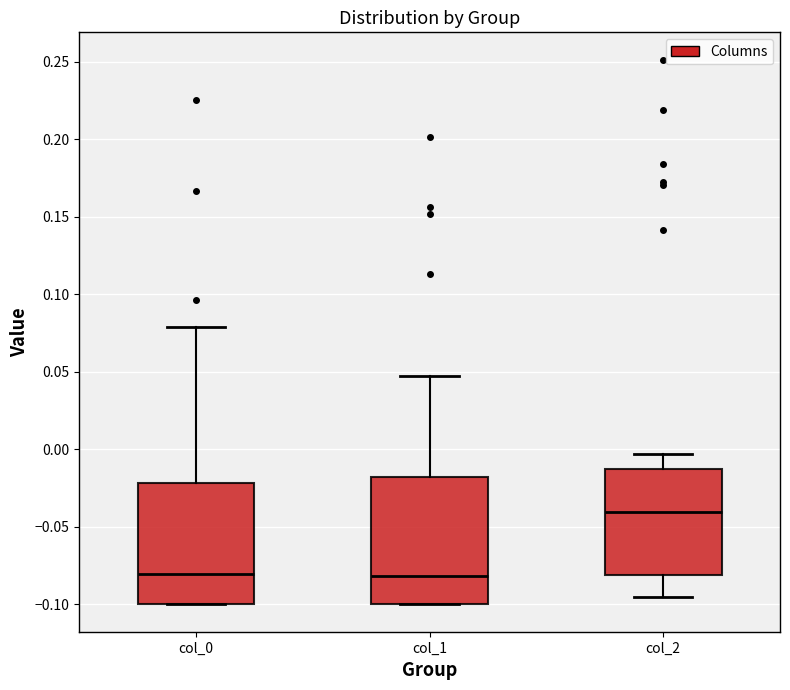

Reading left to right, transcribe this box plot: for each box, give where its median line is, the range the box spans, and where its two whiskers end, as read against the y-axis. The values are not printed on the chart, so give them approximately, as read against the axis.

col_0: median -0.080, box -0.100 to -0.020, whiskers -0.100 to 0.080
col_1: median -0.080, box -0.100 to -0.020, whiskers -0.100 to 0.045
col_2: median -0.040, box -0.080 to -0.010, whiskers -0.095 to -0.005